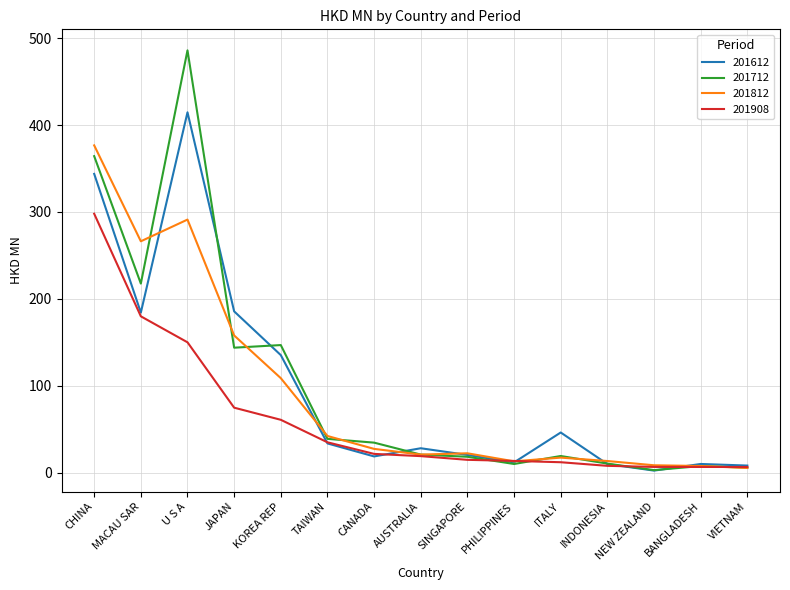

What position from the right is INDONESIA?

4